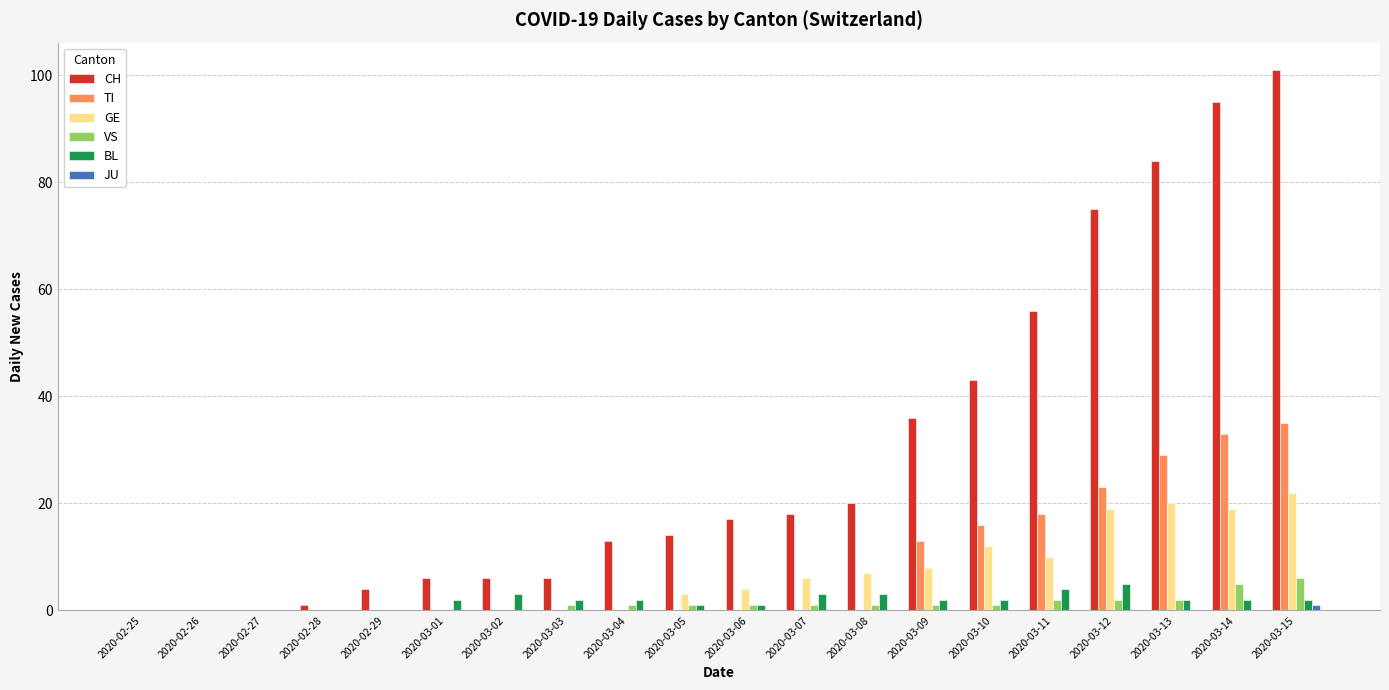

Which series changed the most between 2020-03-05 and 2020-03-15?

CH